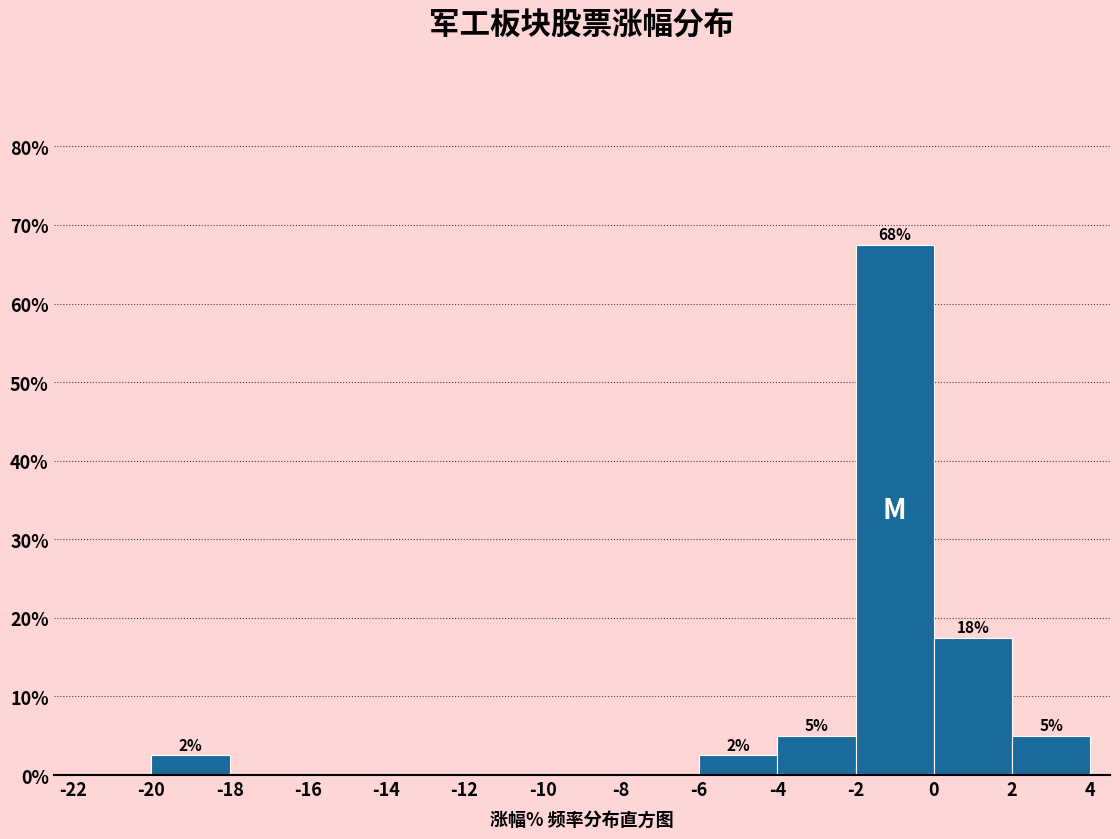

Which range on the x-axis has the tallest bar?

-2 to 0